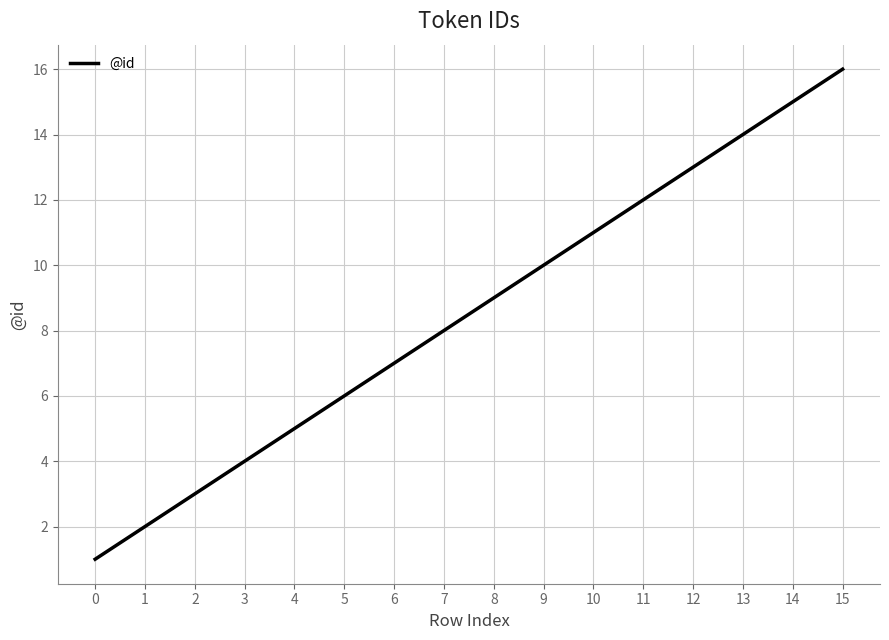

True or false: there are more than 0 points higher than both neighbors.

False